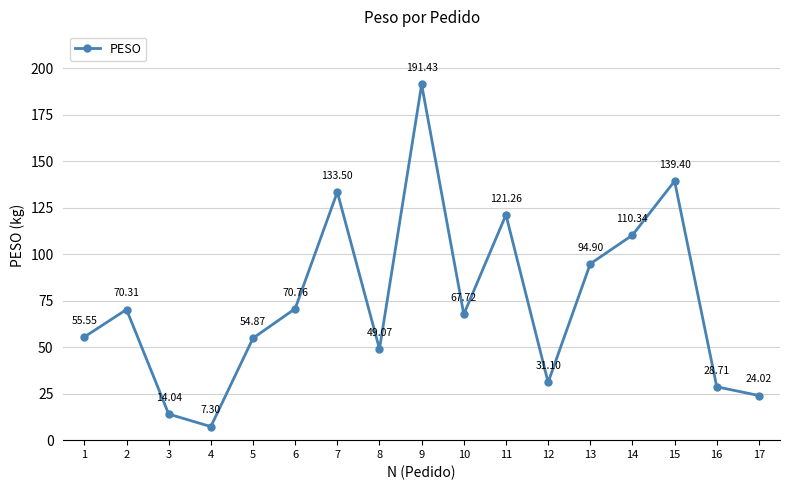

Rank the categories by value from highest to lowest.

9, 15, 7, 11, 14, 13, 6, 2, 10, 1, 5, 8, 12, 16, 17, 3, 4